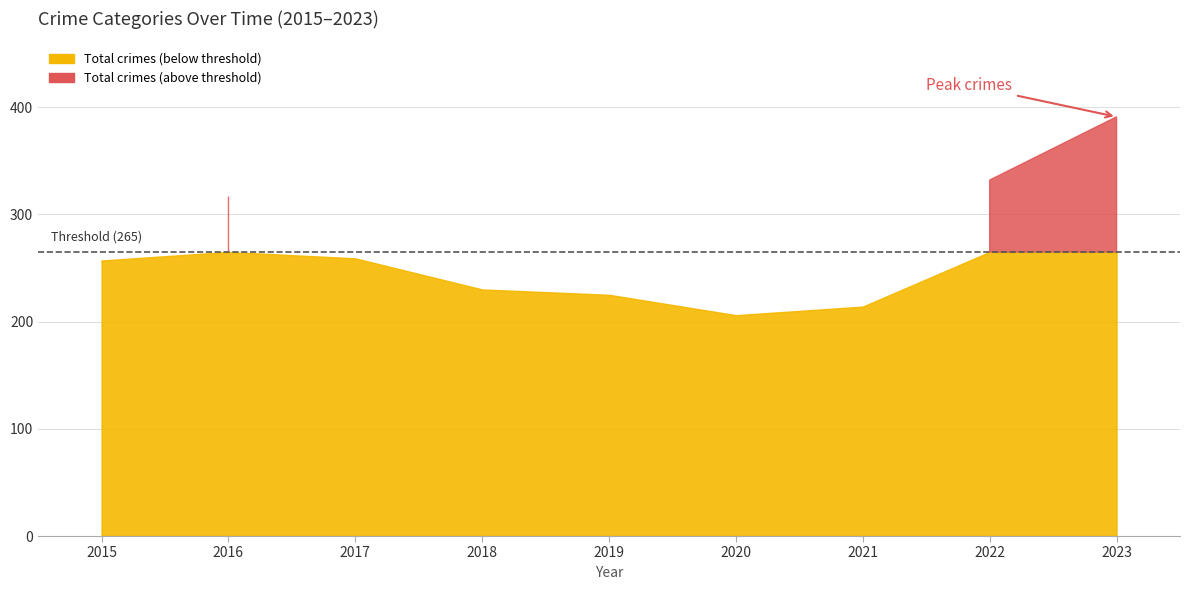

True or false: Theft and Burglary cross at least once.

False